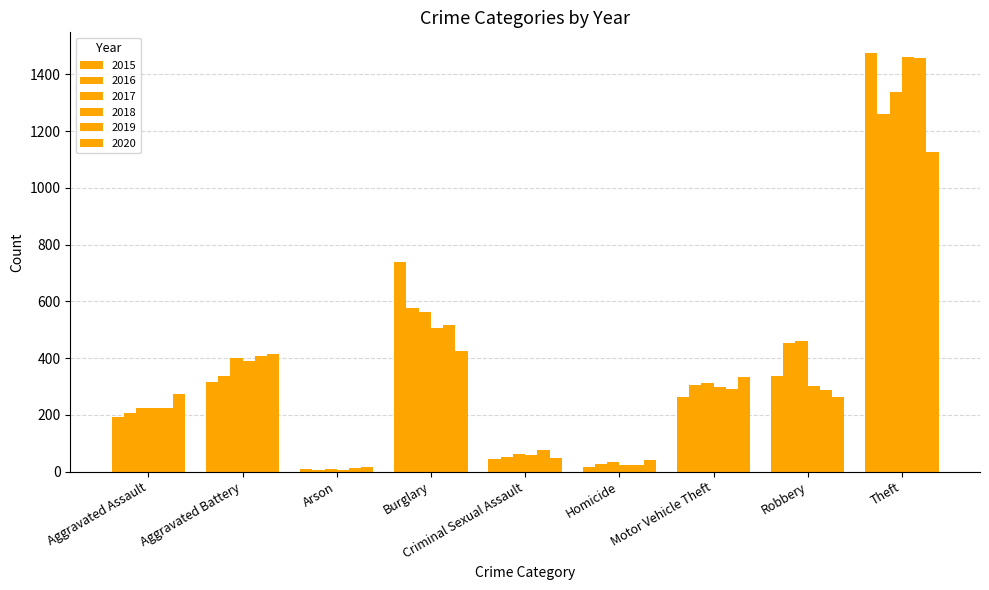

Reading left to right, list all the values displayed in this chart.

2015: Aggravated Assault=194	Aggravated Battery=316	Arson=9	Burglary=738	Criminal Sexual Assault=46	Homicide=15	Motor Vehicle Theft=263	Robbery=337	Theft=1474
2016: Aggravated Assault=206	Aggravated Battery=336	Arson=7	Burglary=576	Criminal Sexual Assault=50	Homicide=26	Motor Vehicle Theft=304	Robbery=454	Theft=1259
2017: Aggravated Assault=224	Aggravated Battery=400	Arson=10	Burglary=562	Criminal Sexual Assault=61	Homicide=33	Motor Vehicle Theft=312	Robbery=460	Theft=1339
2018: Aggravated Assault=225	Aggravated Battery=389	Arson=7	Burglary=506	Criminal Sexual Assault=60	Homicide=25	Motor Vehicle Theft=298	Robbery=301	Theft=1461
2019: Aggravated Assault=223	Aggravated Battery=407	Arson=12	Burglary=517	Criminal Sexual Assault=77	Homicide=22	Motor Vehicle Theft=290	Robbery=287	Theft=1459
2020: Aggravated Assault=273	Aggravated Battery=416	Arson=17	Burglary=425	Criminal Sexual Assault=48	Homicide=41	Motor Vehicle Theft=333	Robbery=263	Theft=1125